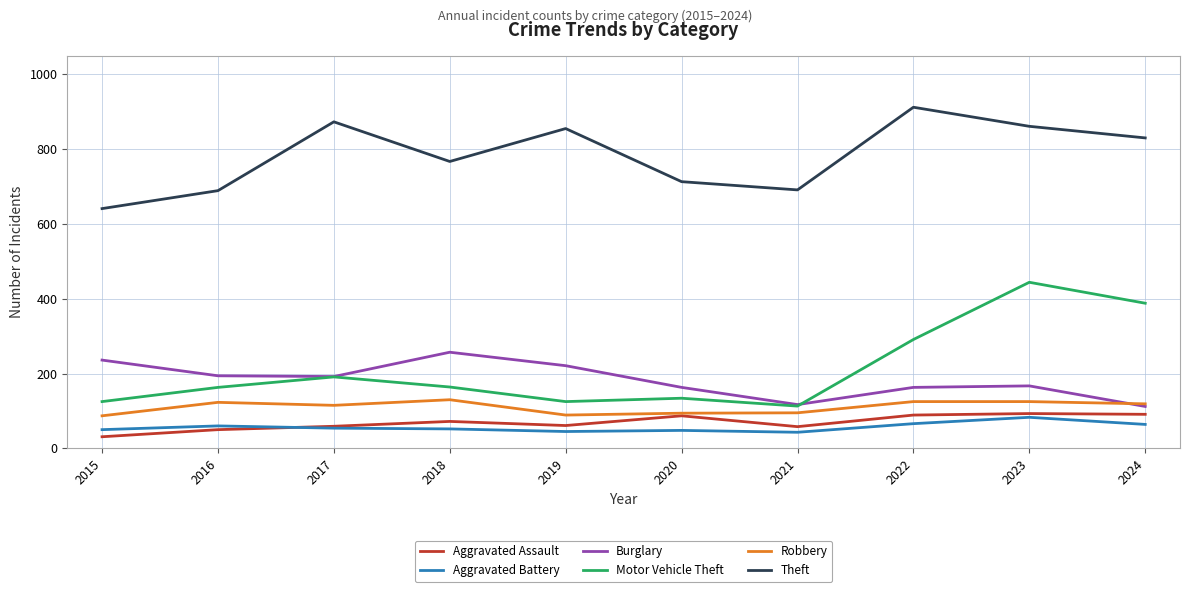

What is the lowest value of the Theft series?

641